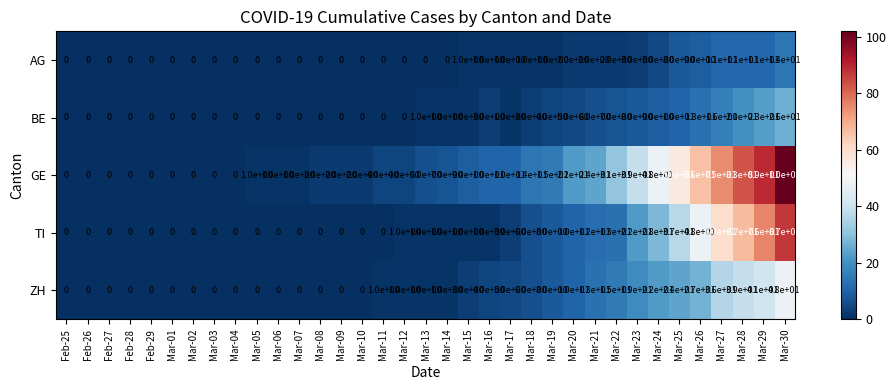

How many distinct data groups are displayed?

5